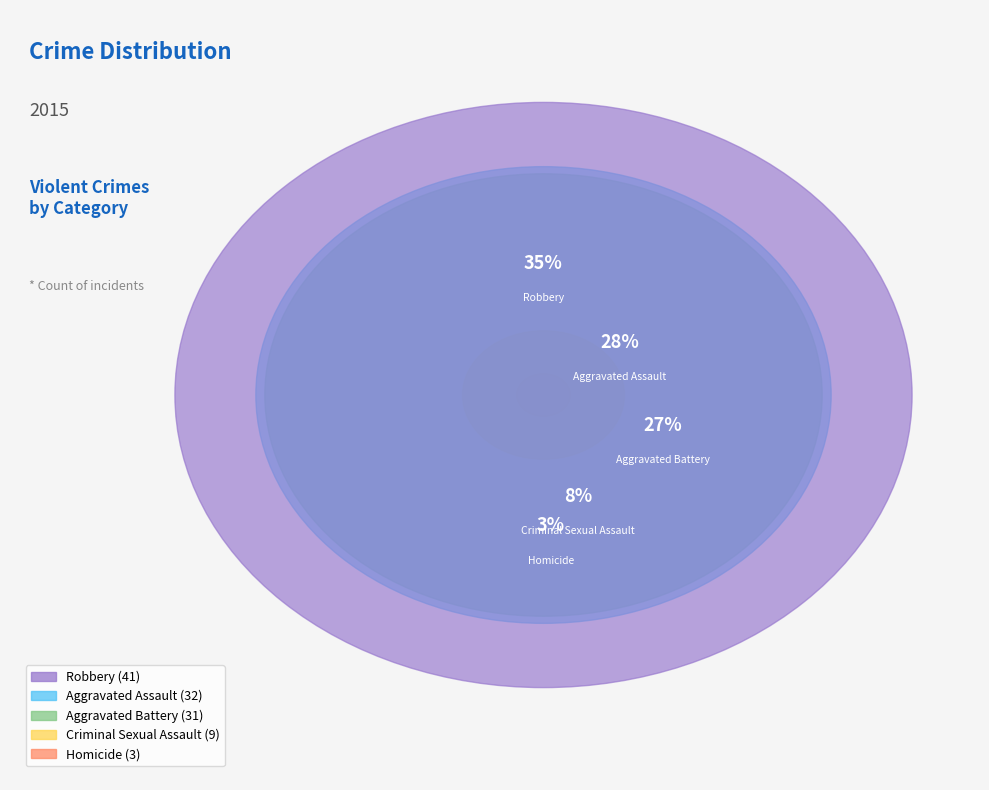

Count the number of slices in the pie.

5